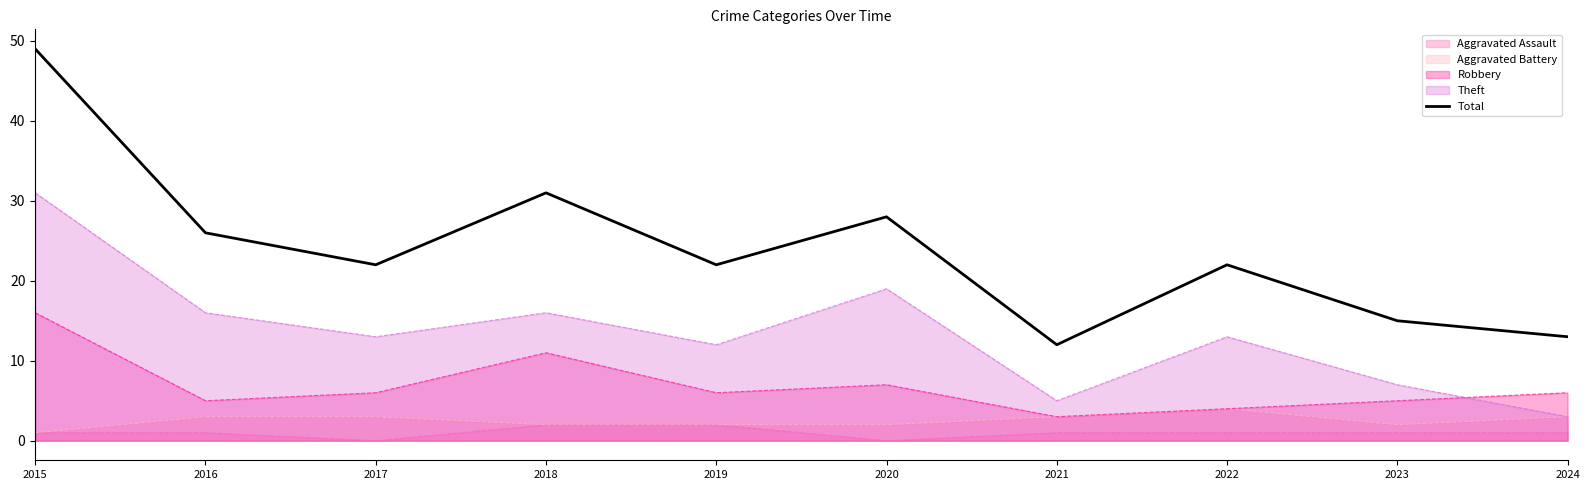

How many points are lower than both their immediate neighbors (excluding endpoints)?

3